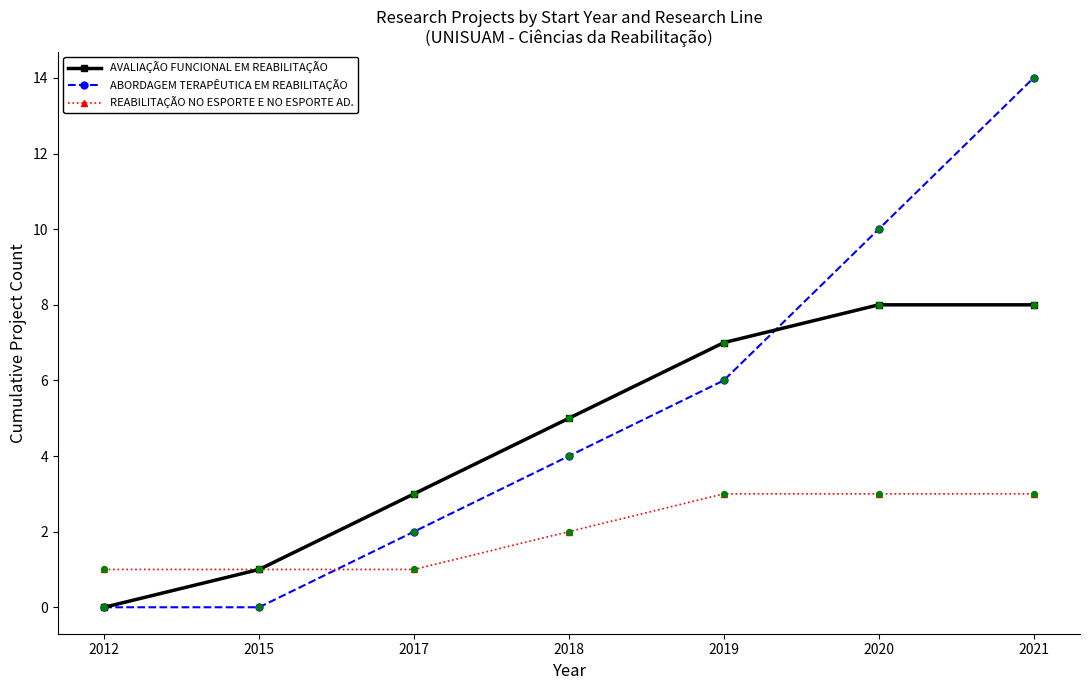

What are all the series names shown in the legend?

AVALIAÇÃO FUNCIONAL EM REABILITAÇÃO, ABORDAGEM TERAPÊUTICA EM REABILITAÇÃO, REABILITAÇÃO NO ESPORTE E NO ESPORTE AD.